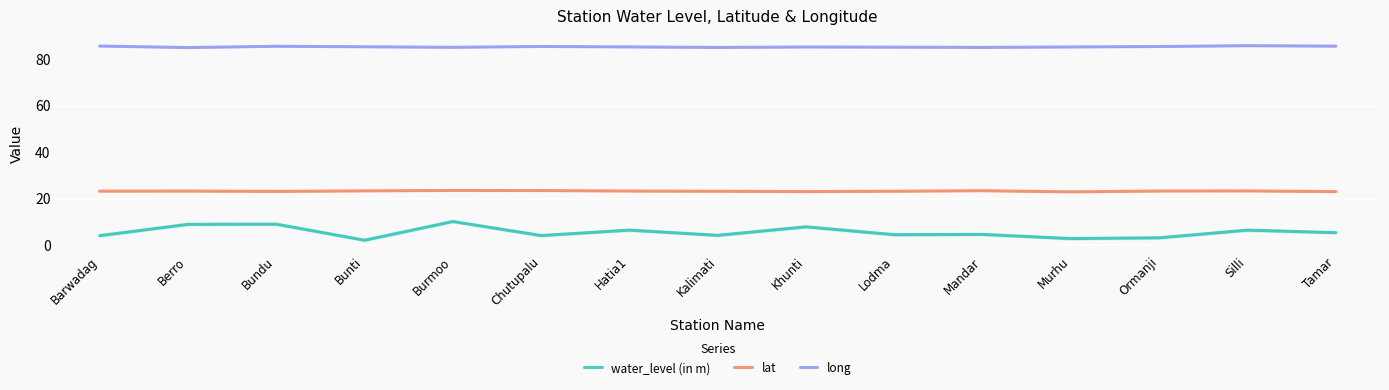

What is the difference between the maximum and second lowest values in the water_level (in m) series?

7.3